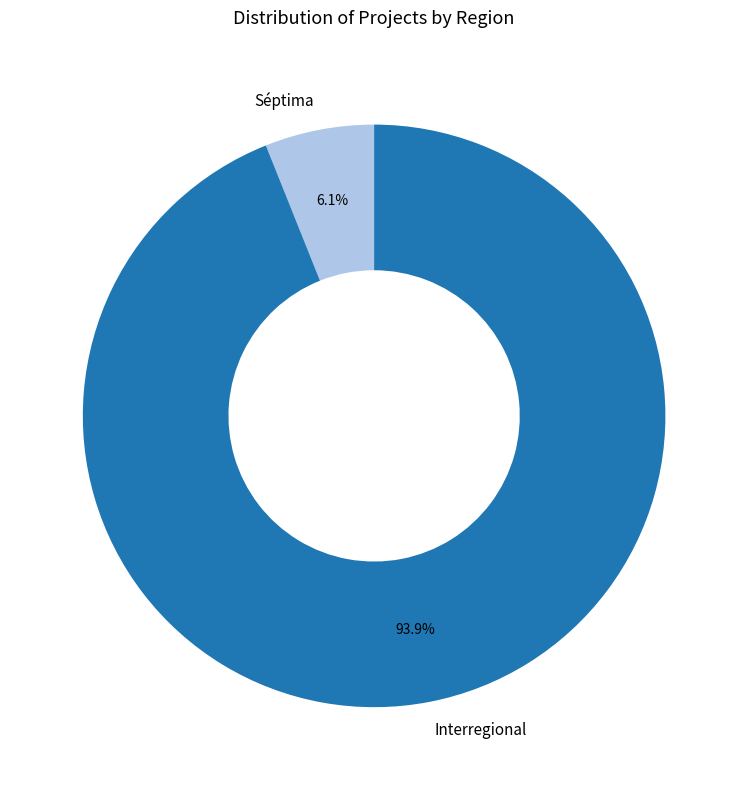

To the nearest percent, what portion does Interregional represent?

94%